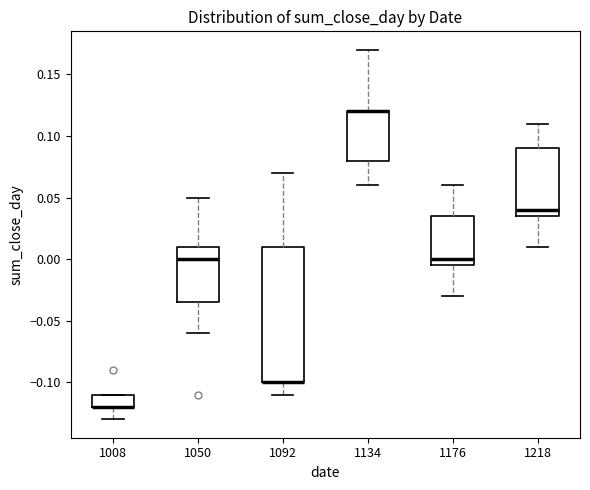

Reading left to right, read every box against the y-axis: the position of its median line, the range the box covers, and the ends of its whiskers. The values are not printed on the chart, so give them approximately, as read against the axis.

1008: median -0.120 (drawn on the box's lower edge), box -0.120 to -0.110, whiskers -0.130 to -0.110
1050: median 0.000, box -0.035 to 0.010, whiskers -0.060 to 0.050
1092: median -0.100 (drawn on the box's lower edge), box -0.100 to 0.010, whiskers -0.110 to 0.070
1134: median 0.120 (drawn on the box's upper edge), box 0.080 to 0.120, whiskers 0.060 to 0.170
1176: median 0.000, box -0.005 to 0.035, whiskers -0.030 to 0.060
1218: median 0.040, box 0.035 to 0.090, whiskers 0.010 to 0.110